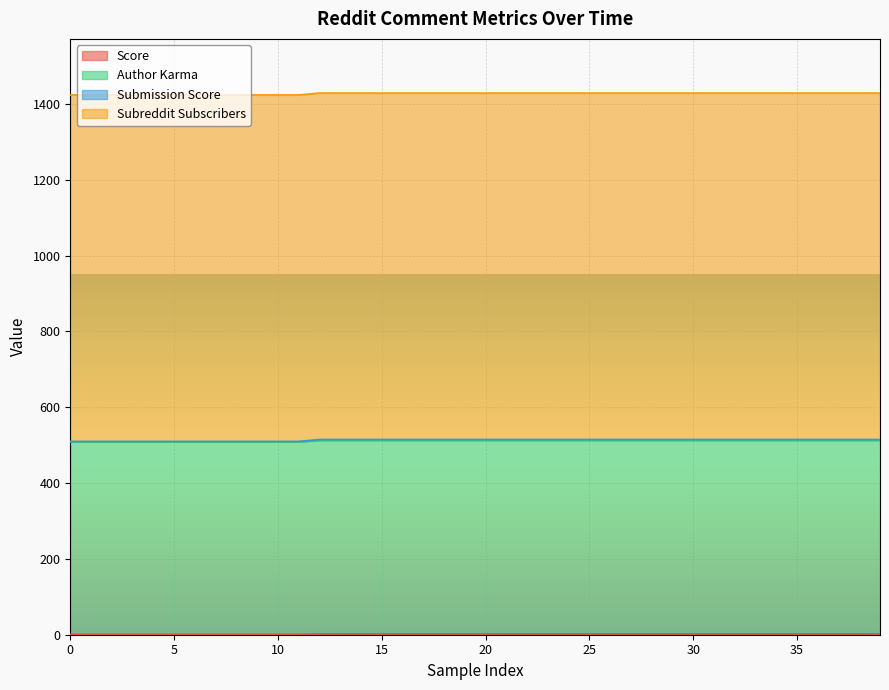

Does the chart display data point markers on the line(s)?

No